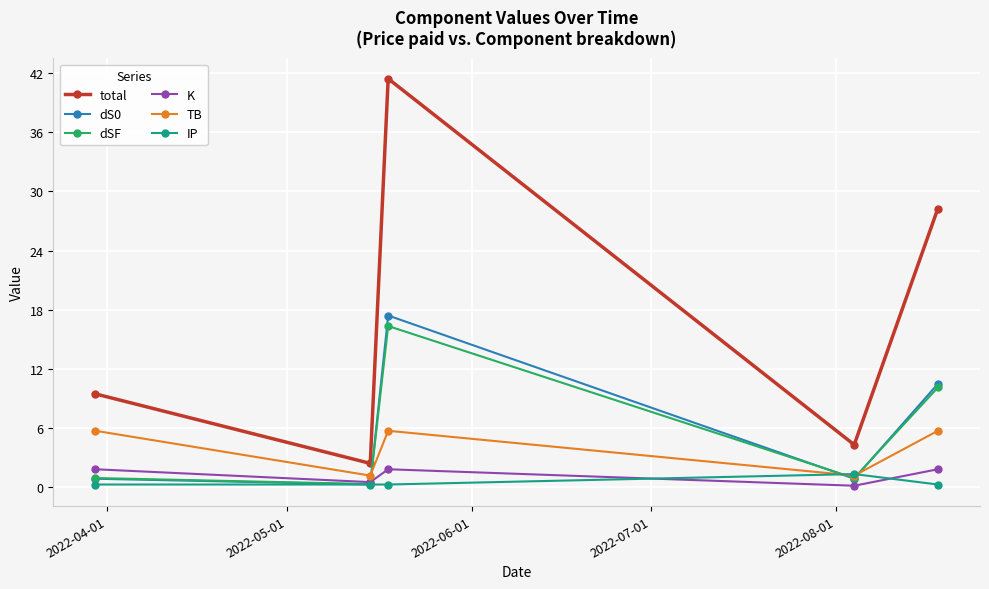

True or false: K has more than 2 interior local peaks.

False